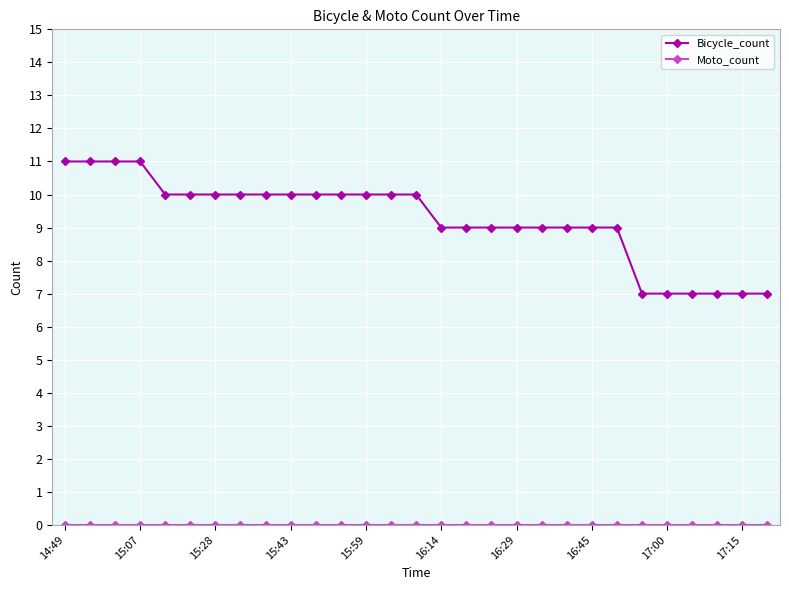

Which series has the widest spread of values?

Bicycle_count